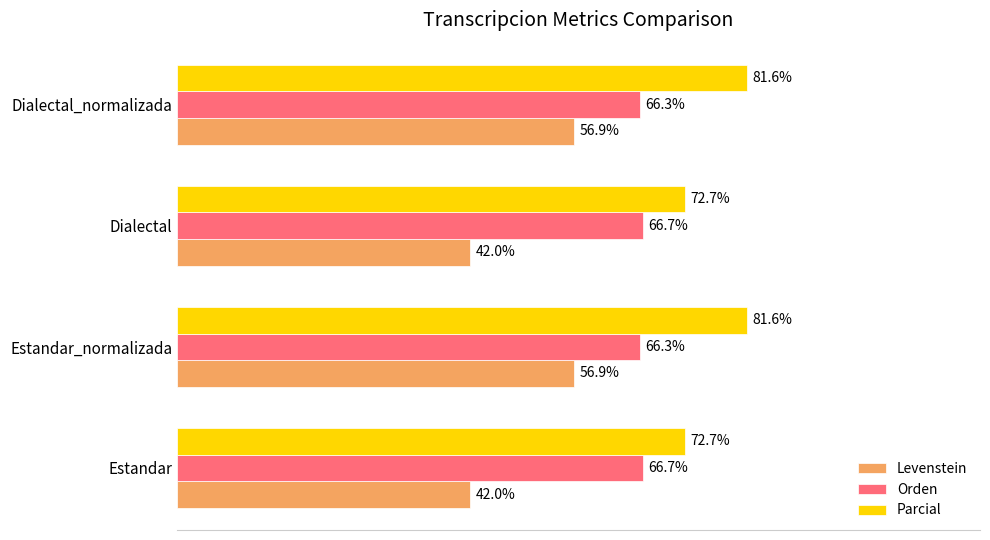

Which series has the largest range (max minus min)?

Levenstein